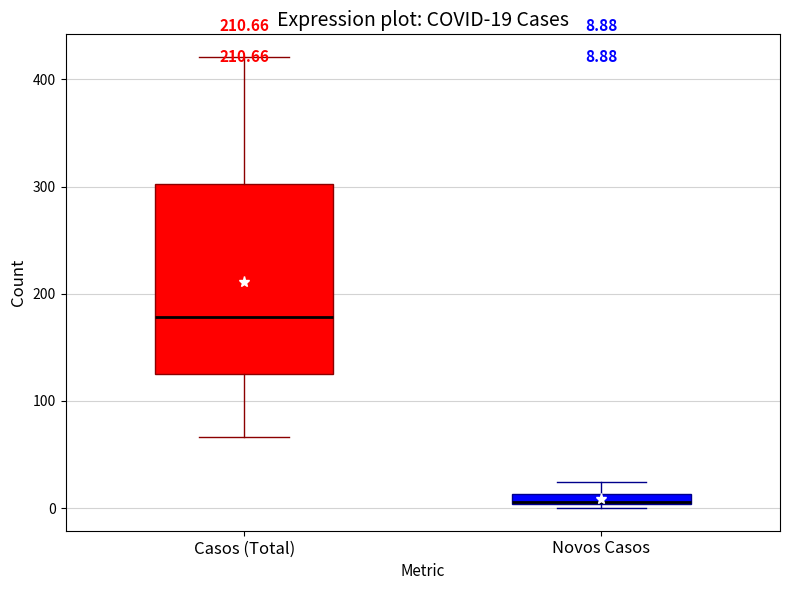

Comparing the boxes themselves (not the whiskers), which one is the tallest?

Casos (Total)